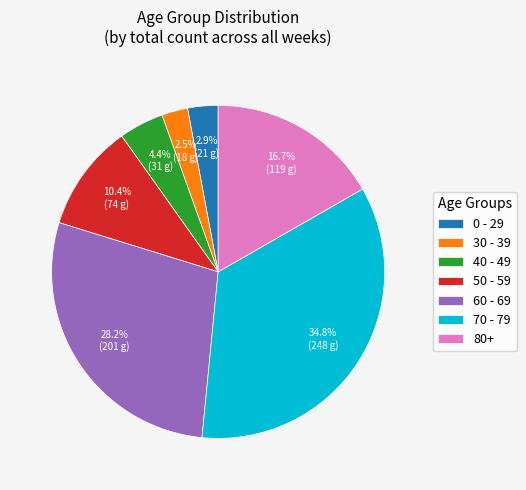

Which category has the biggest portion of the pie?

70 - 79